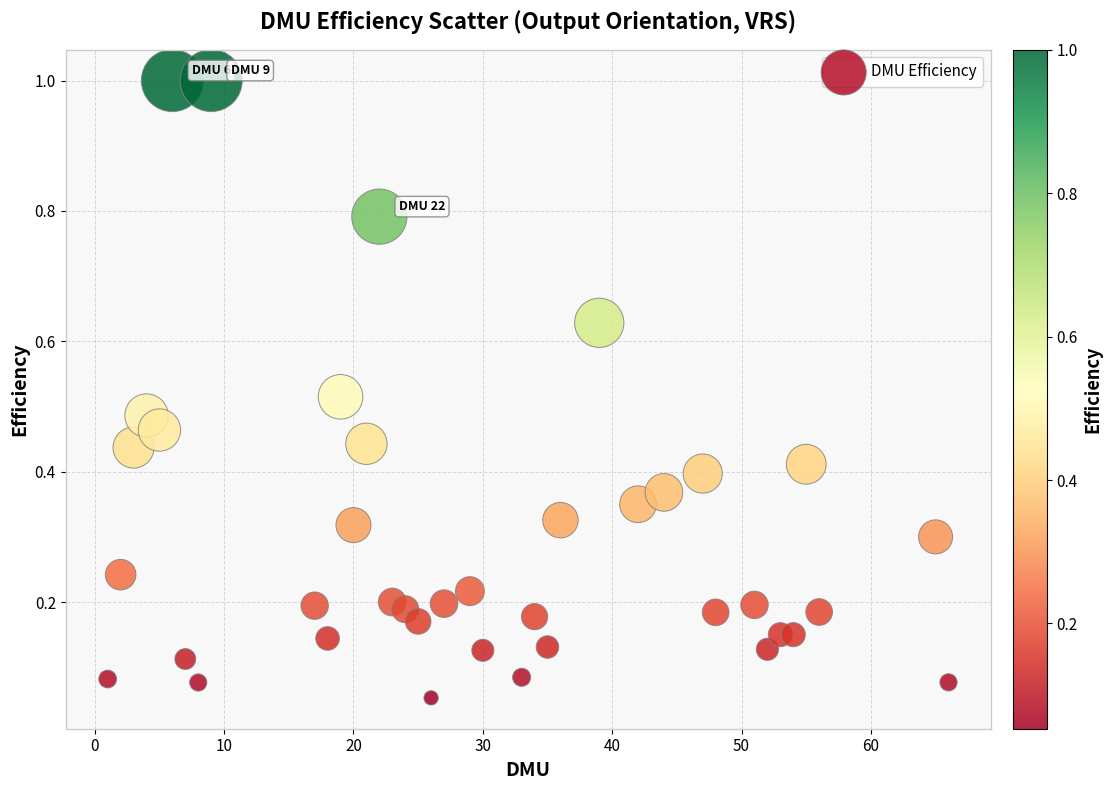

What is the range of Y values (max minus min)?

0.9